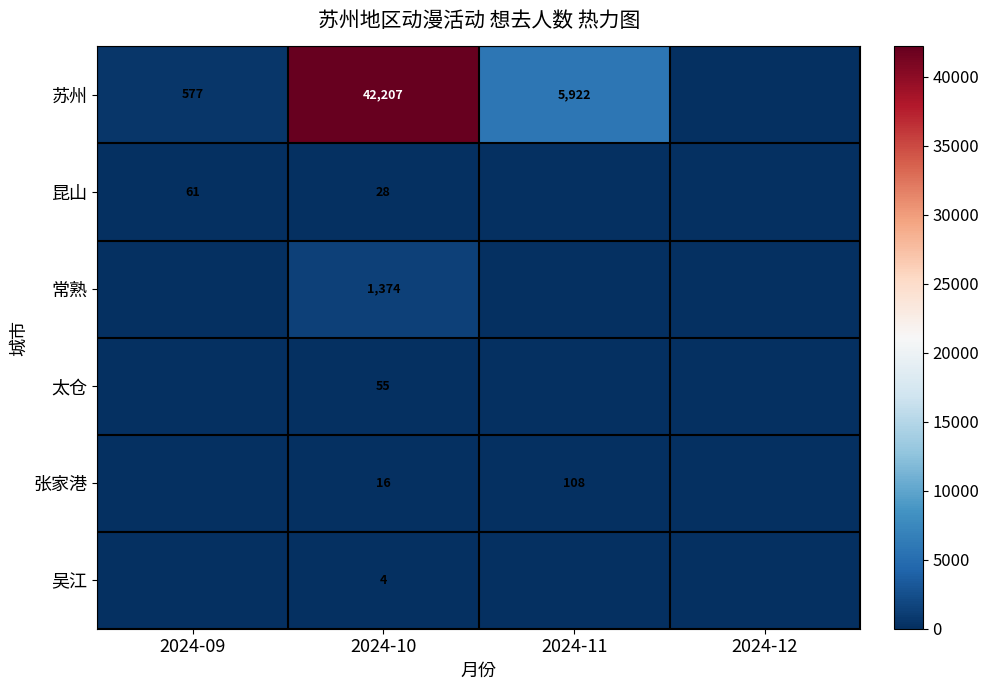

The value of 昆山 at 2024-10 is 46. True or false?

False